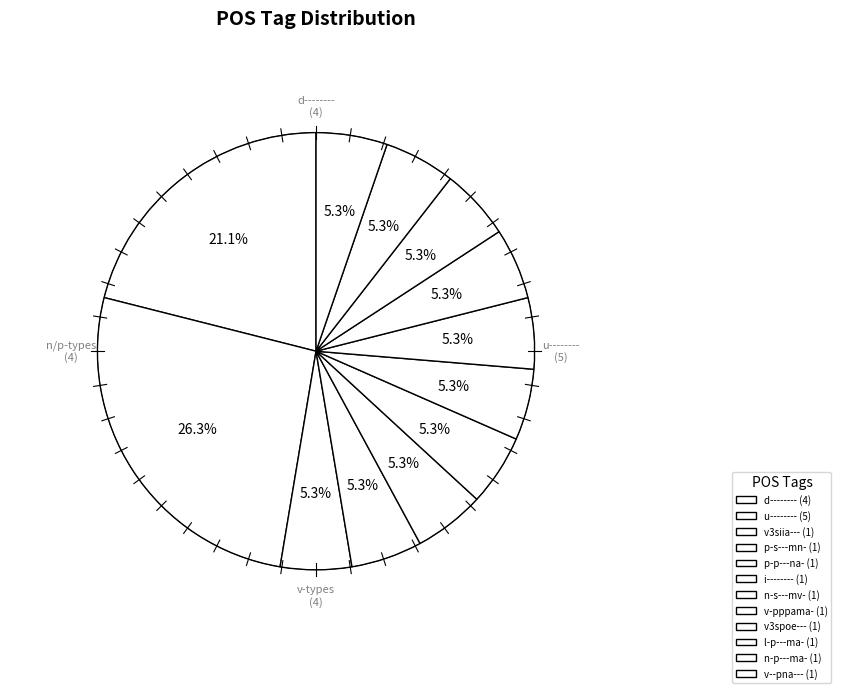

How many segments does this pie chart have?

8